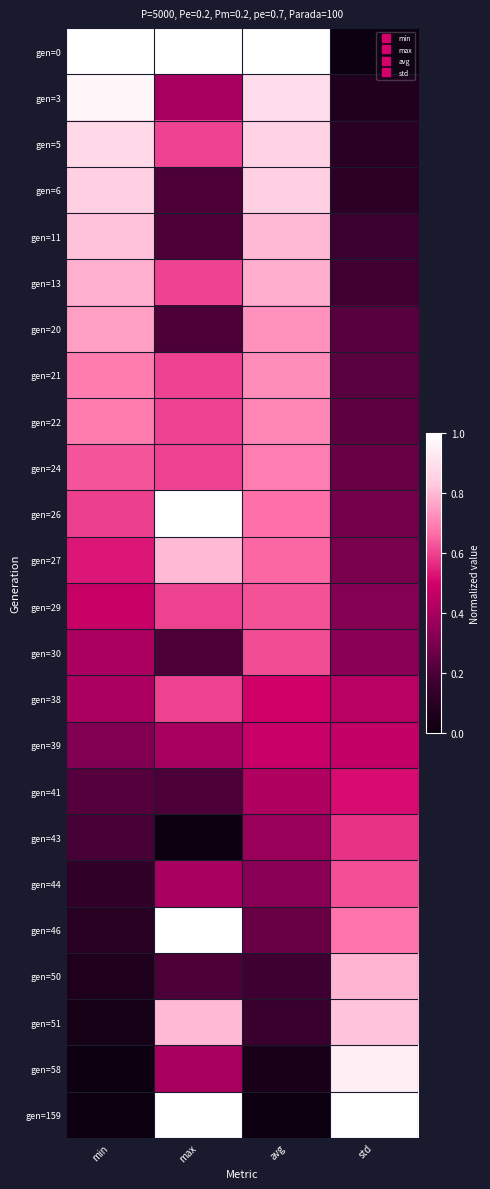

Which label corresponds to the largest value in the chart?

min